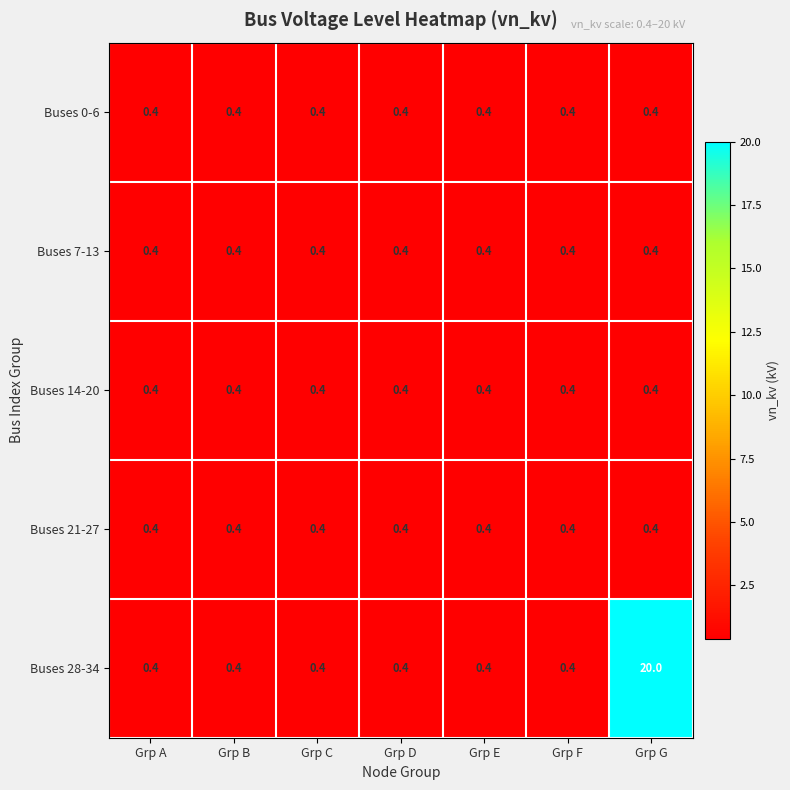

Is it true that Buses 0-6 equals 0.1 at Grp E?

False